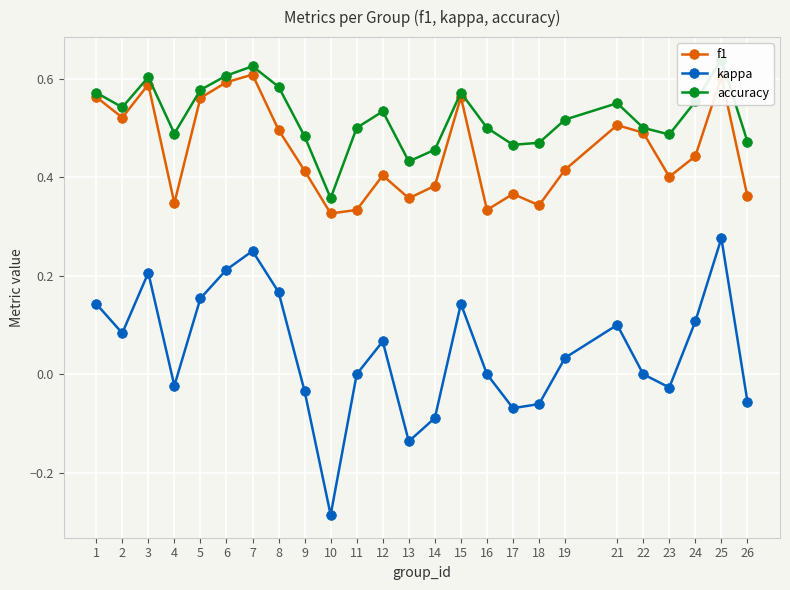

Reading left to right, extract all data points from this chart.

f1: 0.6	0.5	0.6	0.3	0.6	0.6	0.6	0.5	0.4	0.3	0.3	0.4	0.4	0.4	0.6	0.3	0.4	0.3	0.4	0.5	0.5	0.4	0.4	0.6	0.4
kappa: 0.1	0.1	0.2	-0.0	0.2	0.2	0.2	0.2	-0.0	-0.3	0.0	0.1	-0.1	-0.1	0.1	0.0	-0.1	-0.1	0.0	0.1	0.0	-0.0	0.1	0.3	-0.1
accuracy: 0.6	0.5	0.6	0.5	0.6	0.6	0.6	0.6	0.5	0.4	0.5	0.5	0.4	0.5	0.6	0.5	0.5	0.5	0.5	0.6	0.5	0.5	0.6	0.6	0.5